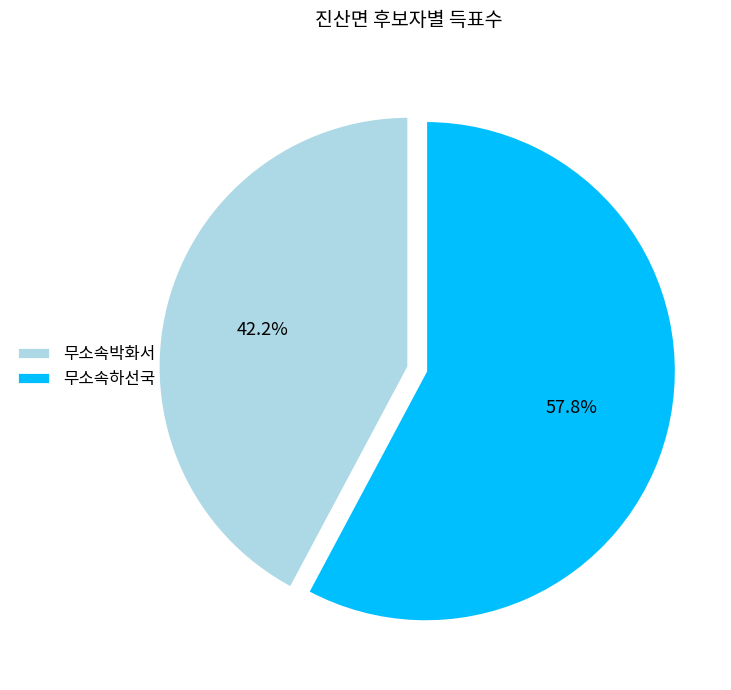

To the nearest percent, what portion does 무소속하선국 represent?

58%